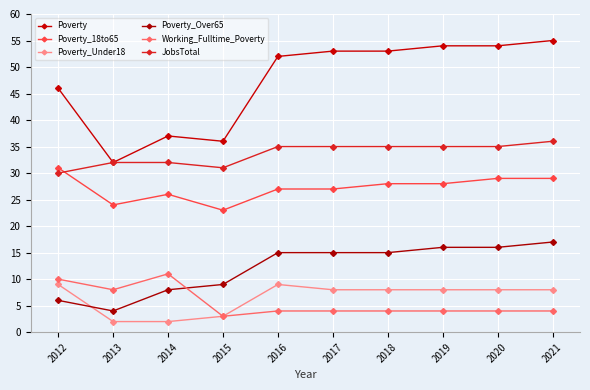

How many distinct data groups are displayed?

6